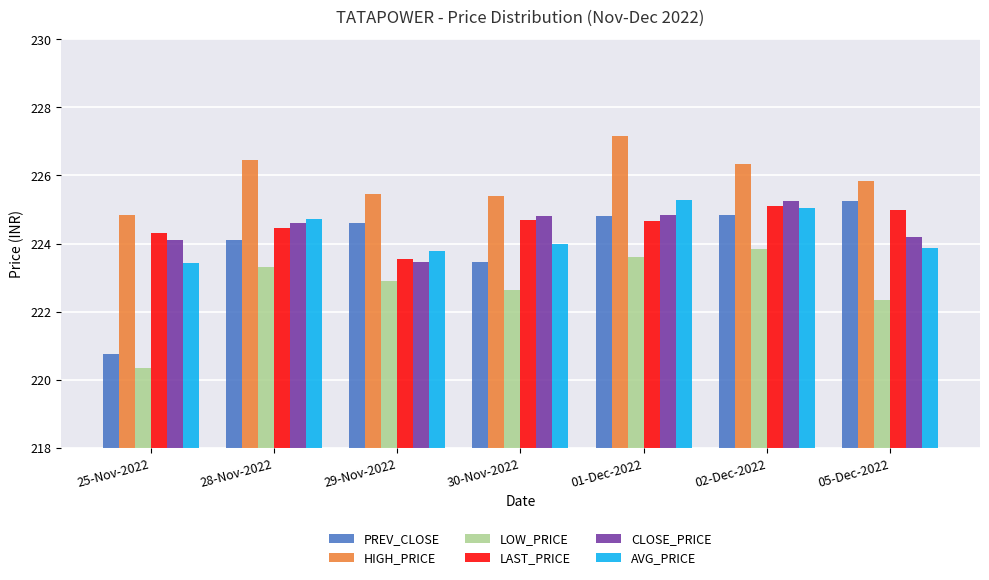

What is the value of the HIGH_PRICE bar at the 4th from the left?

225.4